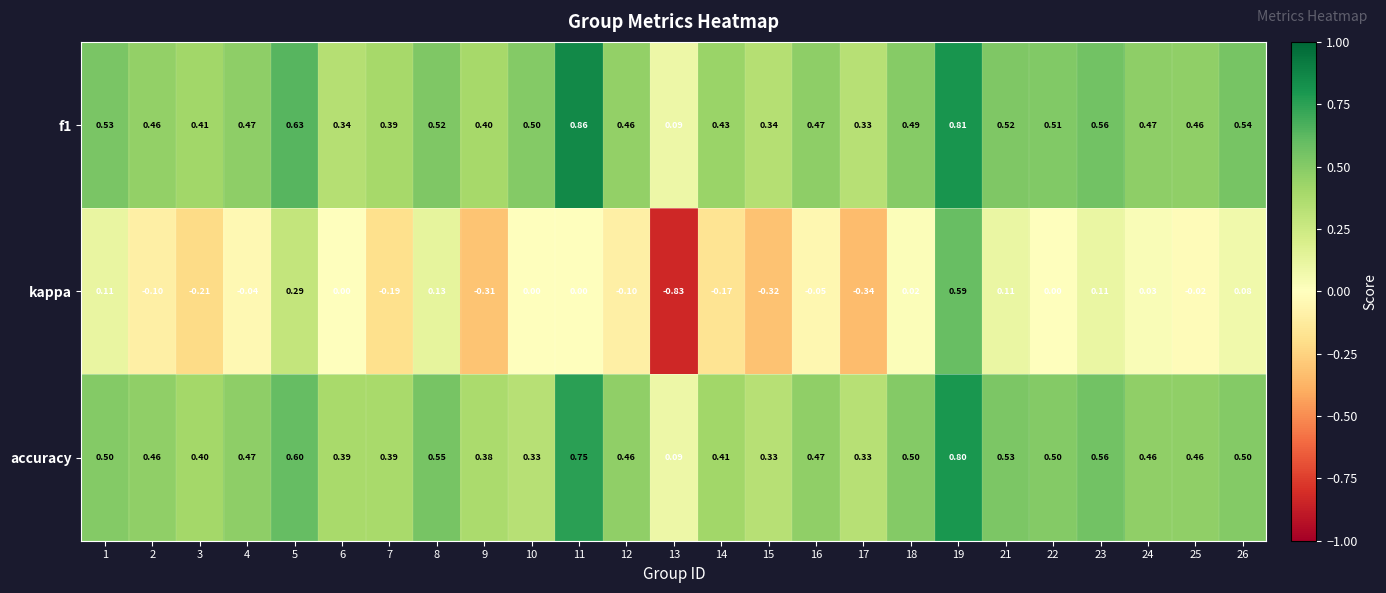

Which series has the largest range (max minus min)?

kappa